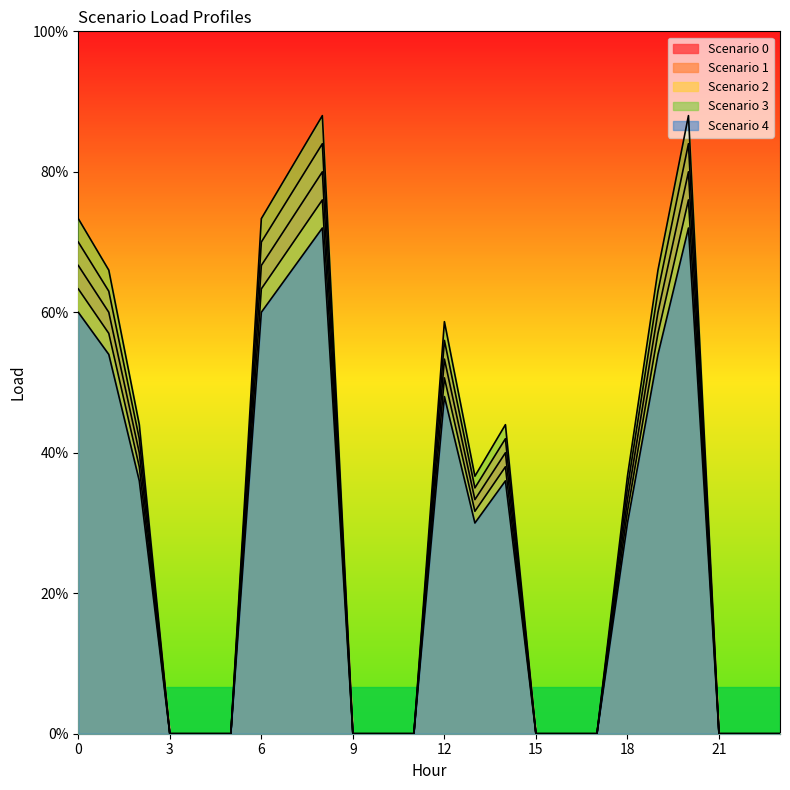

How many series are shown in this chart?

5